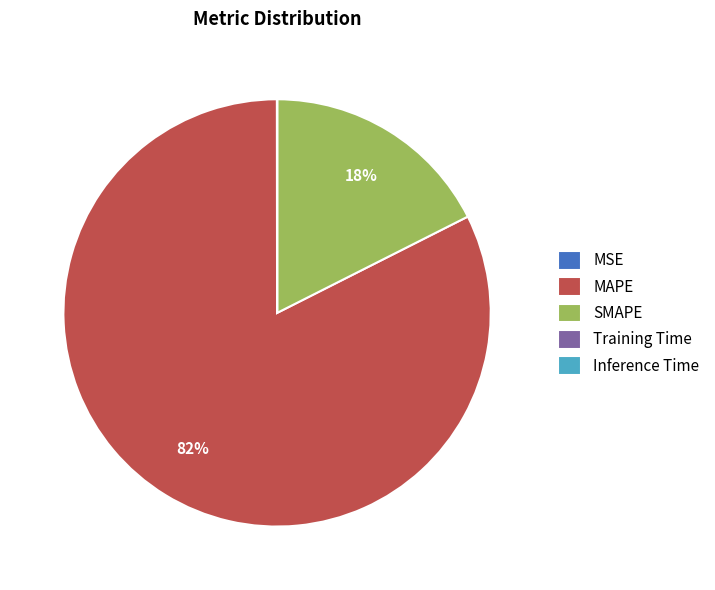

Which category accounts for the majority?

MAPE